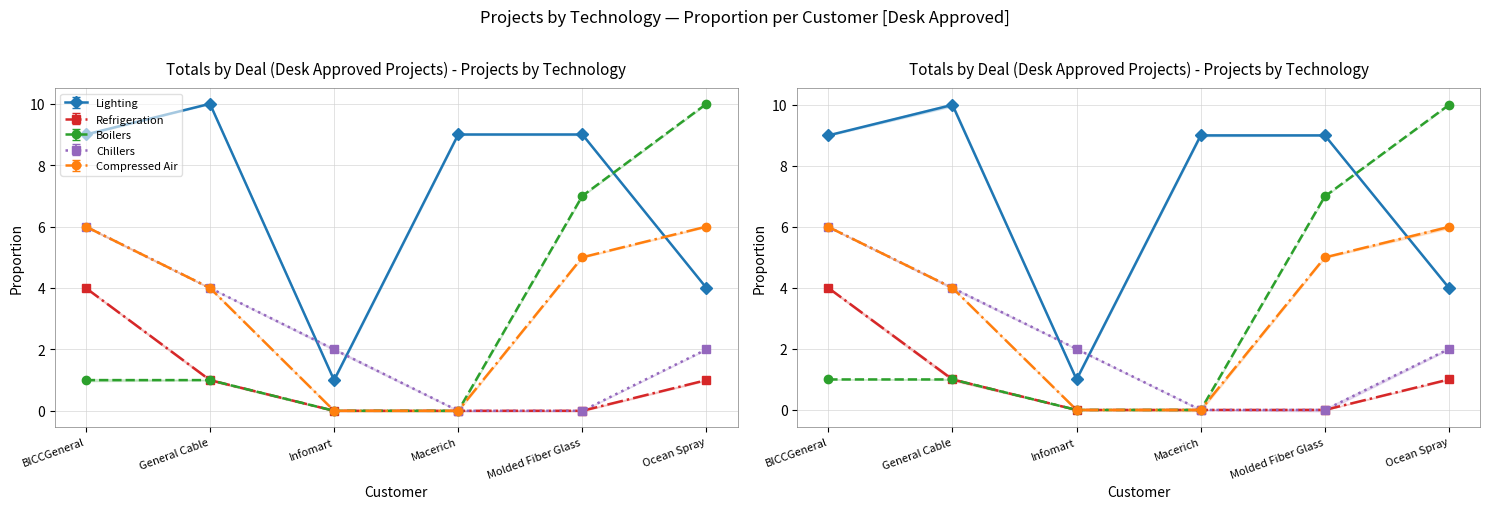

True or false: Refrigeration has more than 2 interior local peaks.

False